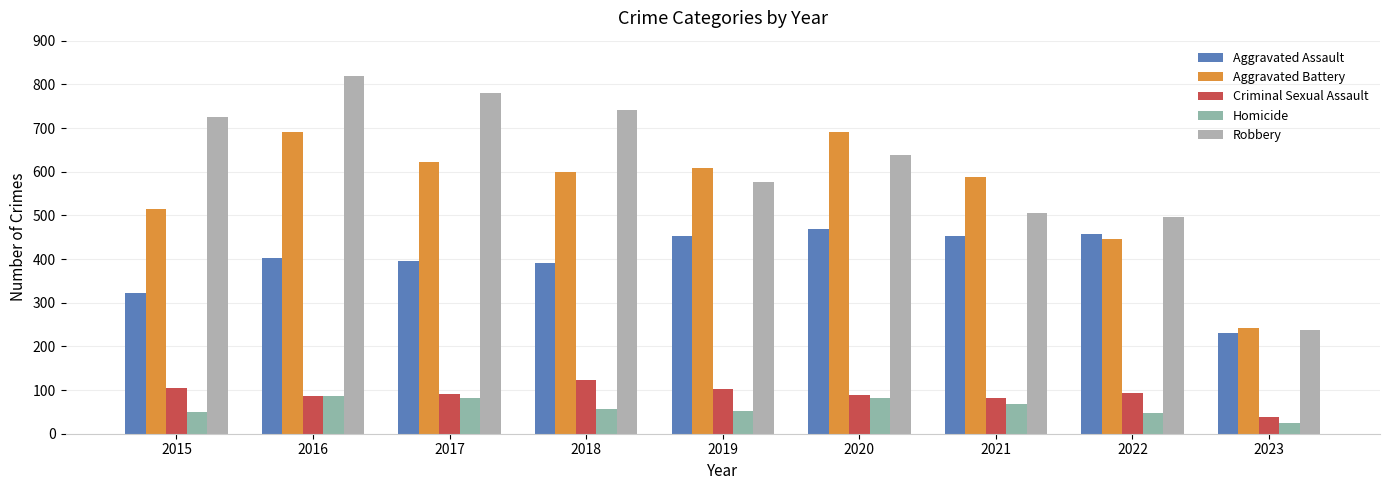

List the series in order of their peak value, highest first.

Robbery, Aggravated Battery, Aggravated Assault, Criminal Sexual Assault, Homicide